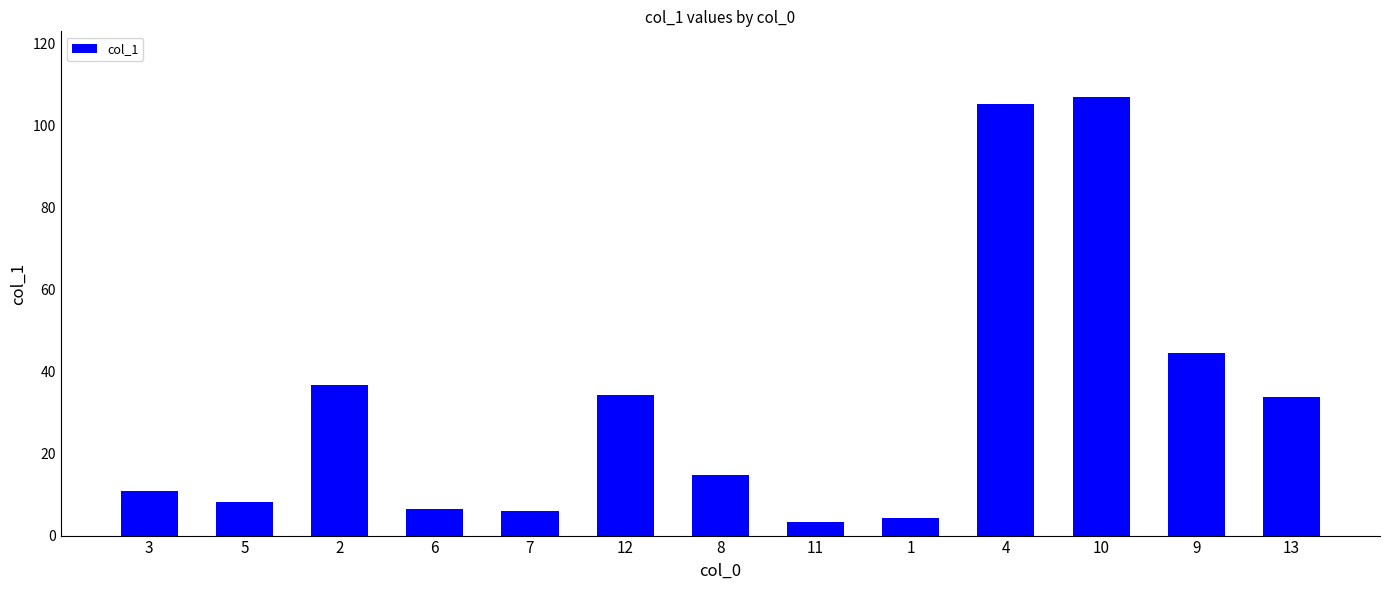

Where is the data nearest to the value 55?

9